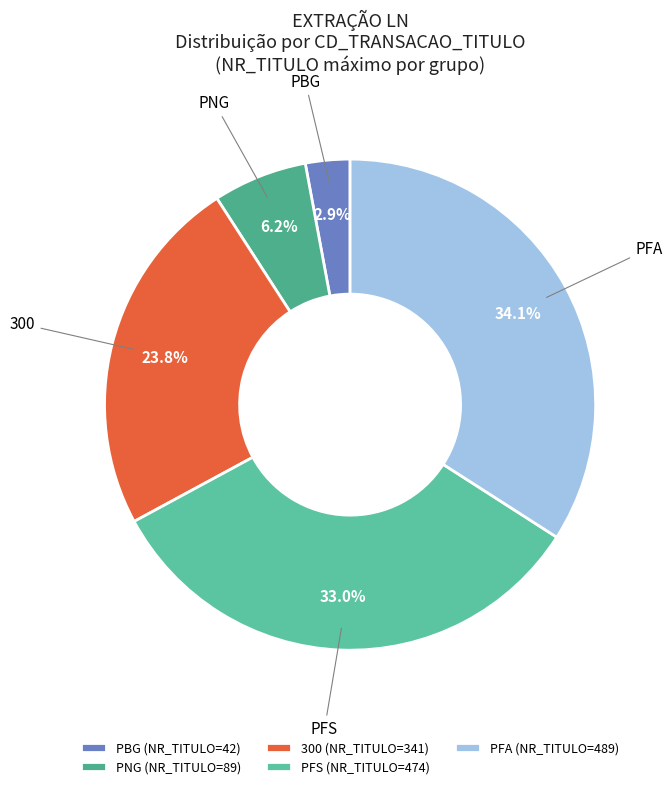

Does any single category account for the majority?

No